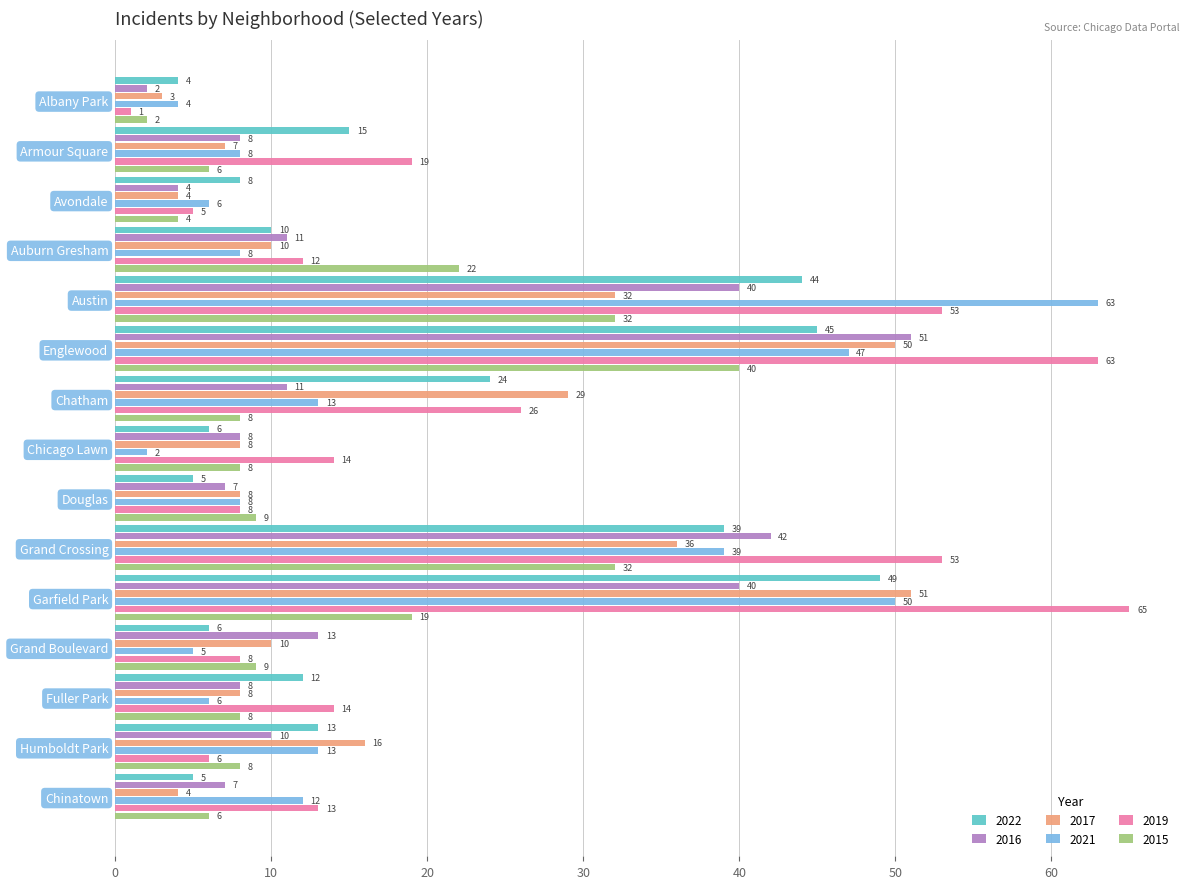

What is the difference between the 2019 values at Austin and Douglas?

45